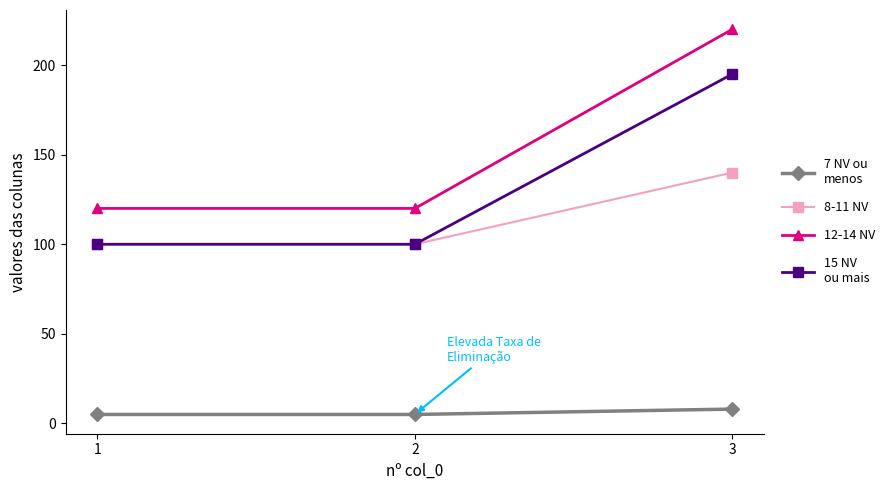

What is the maximum value shown in the chart?

220